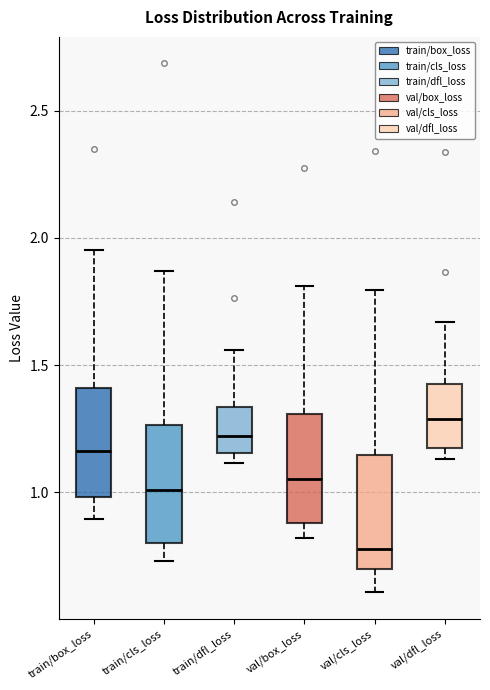

Reading left to right, read every box against the y-axis: the position of its median line, the range the box covers, and the ends of its whiskers. The values are not printed on the chart, so give them approximately, as read against the axis.

train/box_loss: median 1.15, box 1.00 to 1.40, whiskers 0.90 to 1.95
train/cls_loss: median 1.00, box 0.80 to 1.25, whiskers 0.75 to 1.85
train/dfl_loss: median 1.20, box 1.15 to 1.35, whiskers 1.10 to 1.55
val/box_loss: median 1.05, box 0.90 to 1.30, whiskers 0.80 to 1.80
val/cls_loss: median 0.80, box 0.70 to 1.15, whiskers 0.60 to 1.80
val/dfl_loss: median 1.30, box 1.15 to 1.45, whiskers 1.15 (just below the box's lower edge) to 1.65